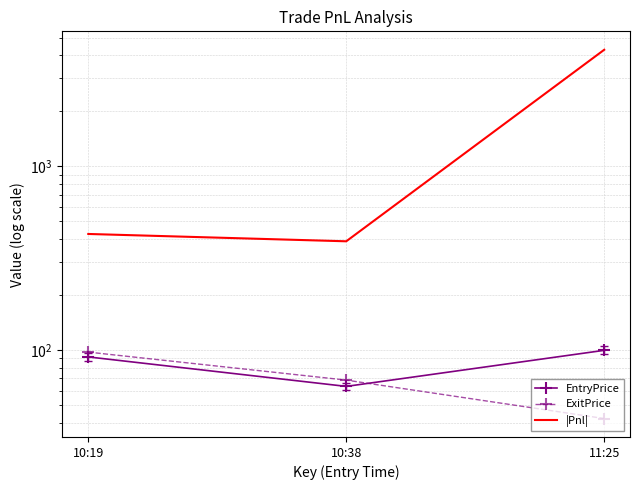

Which series changed the most between 10:19 and 10:38?

|Pnl|